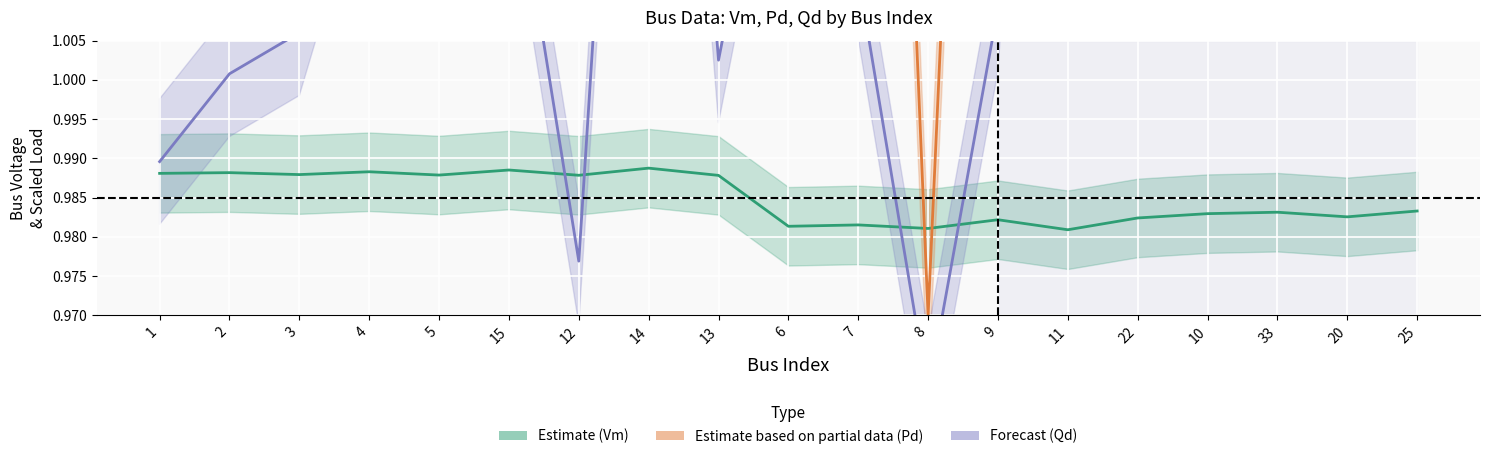

Rank the series at 20 from highest to lowest value.

Pd ×100 + 0.97 (Partial), Qd ×100 + 0.96 (Forecast), Vm (Estimate)